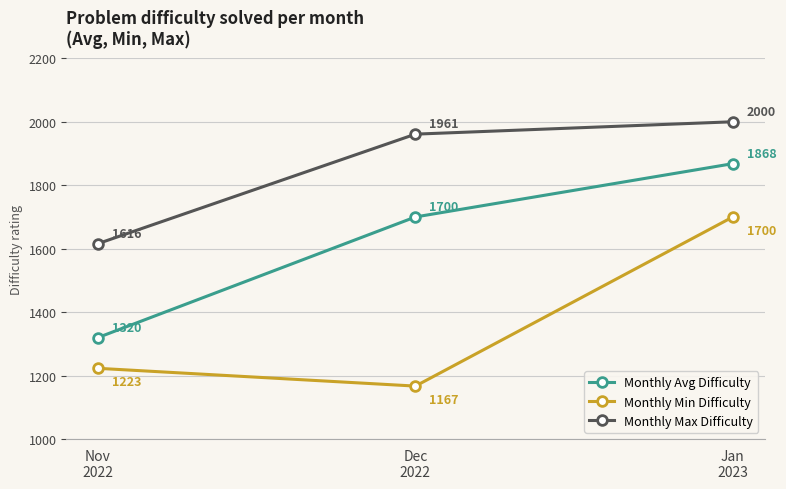

Count the number of categories in the chart.

3